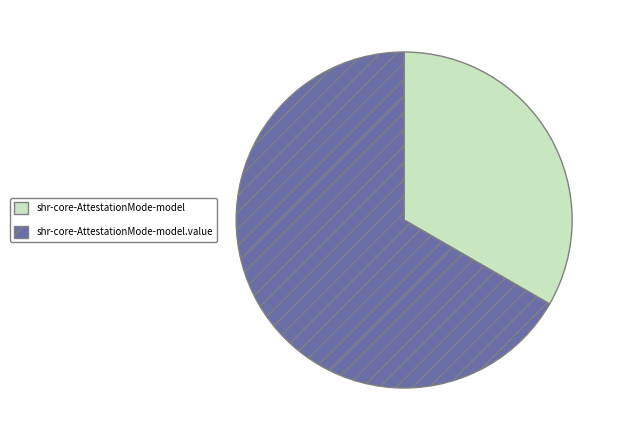

Between shr-core-AttestationMode-model and shr-core-AttestationMode-model.value, which is larger?

shr-core-AttestationMode-model.value